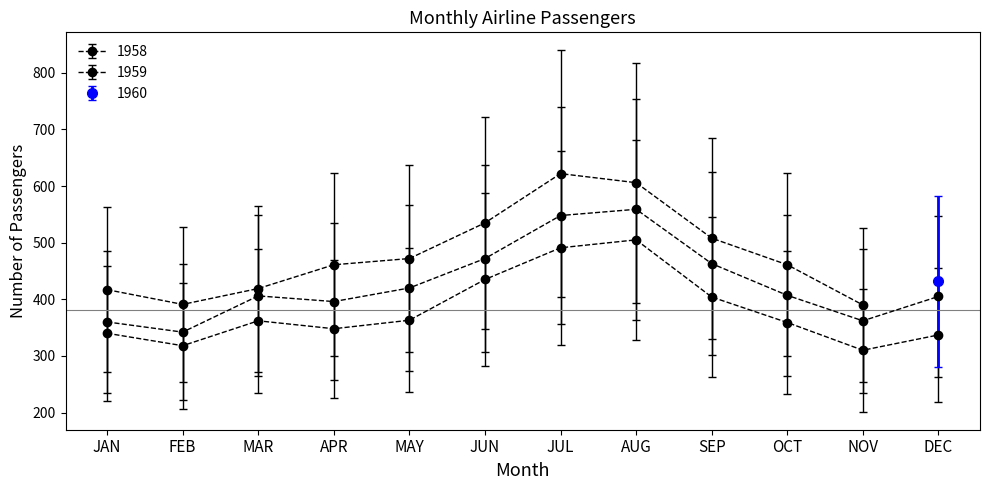

True or false: 1958 and 1959 intersect in this chart.

False